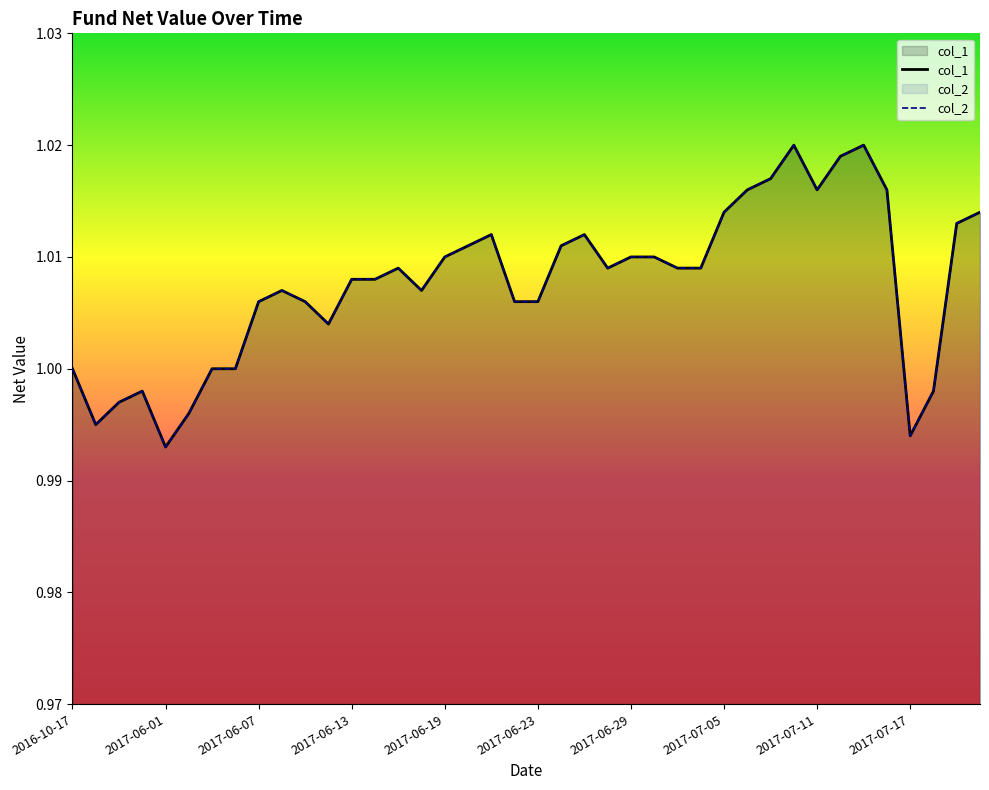

True or false: col_1 and col_2 intersect in this chart.

False